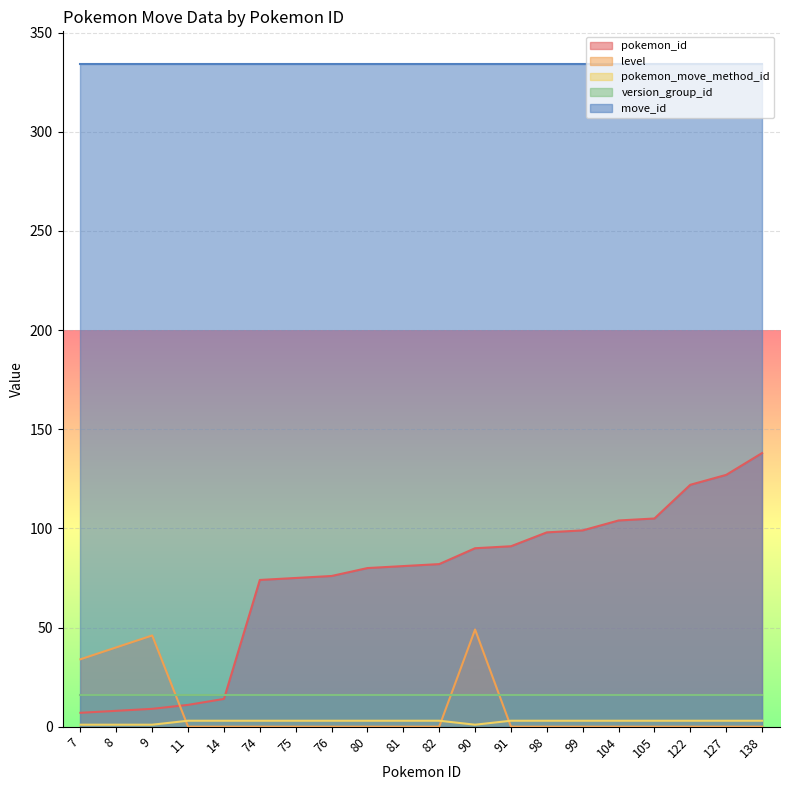

How many times do pokemon_move_method_id and level cross each other?

3